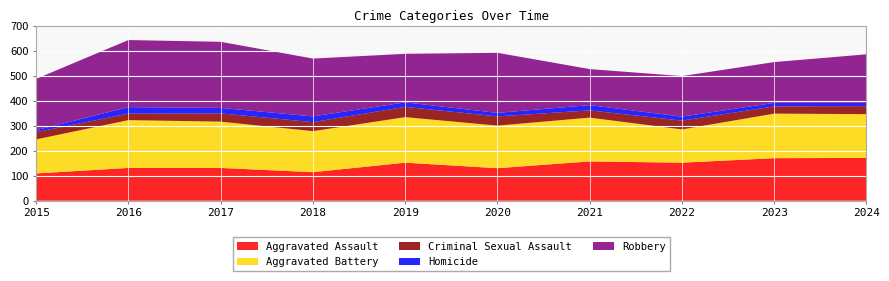

Reading right to left, transcribe all the data shown in this chart.

Aggravated Assault: 171	170	152	157	130	152	114	131	131	109
Aggravated Battery: 175	178	133	175	170	182	164	185	191	136
Criminal Sexual Assault: 32	29	35	29	37	41	36	33	26	29
Homicide: 13	14	16	21	14	18	23	22	26	8
Robbery: 194	163	162	144	240	194	231	264	268	205